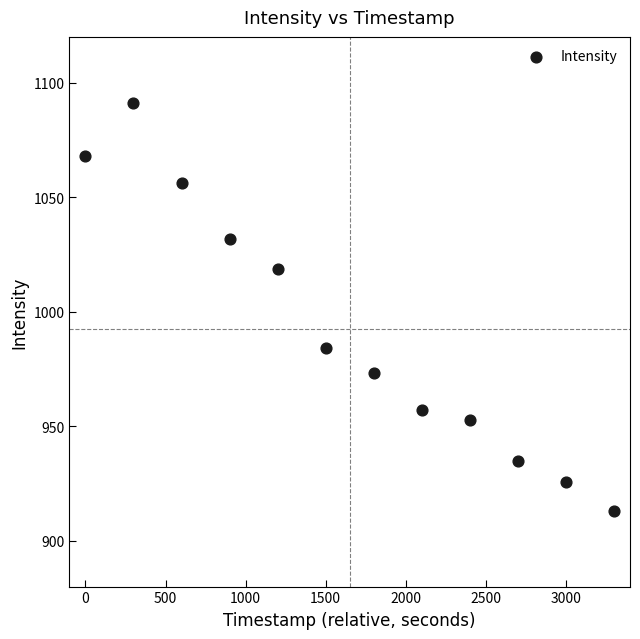

What is the range of Y values (max minus min)?

178.1